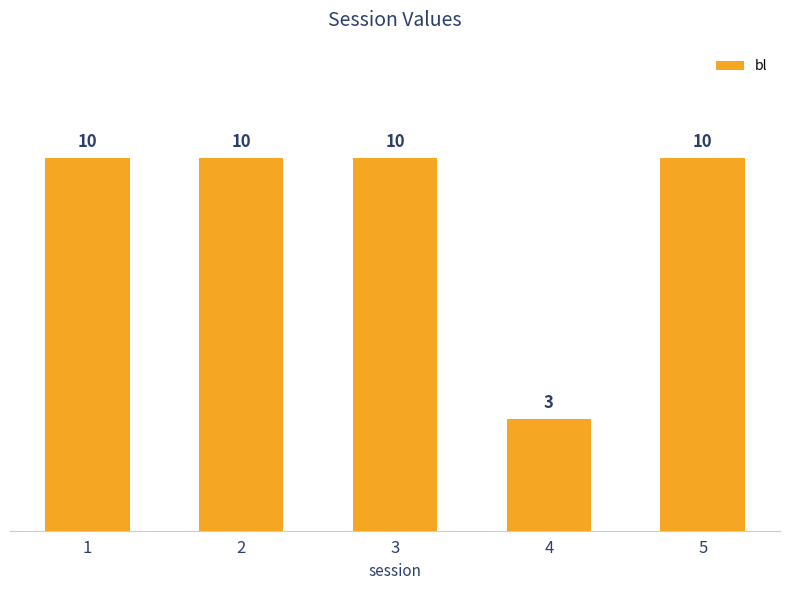

What is the greatest value displayed?

10